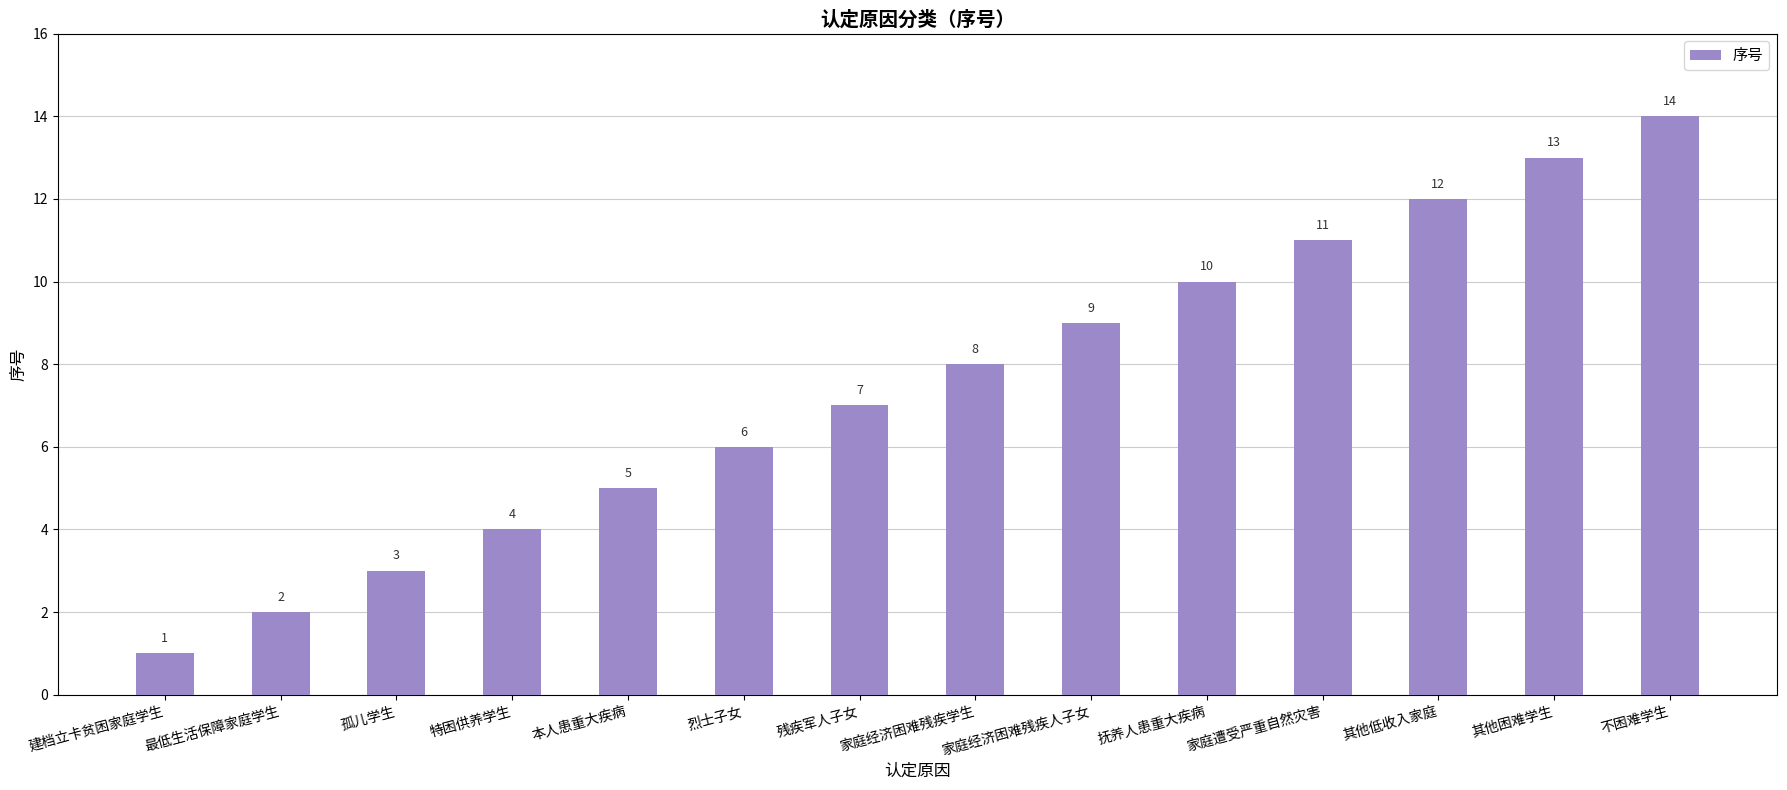

Reading left to right, extract all data points from this chart.

1	2	3	4	5	6	7	8	9	10	11	12	13	14